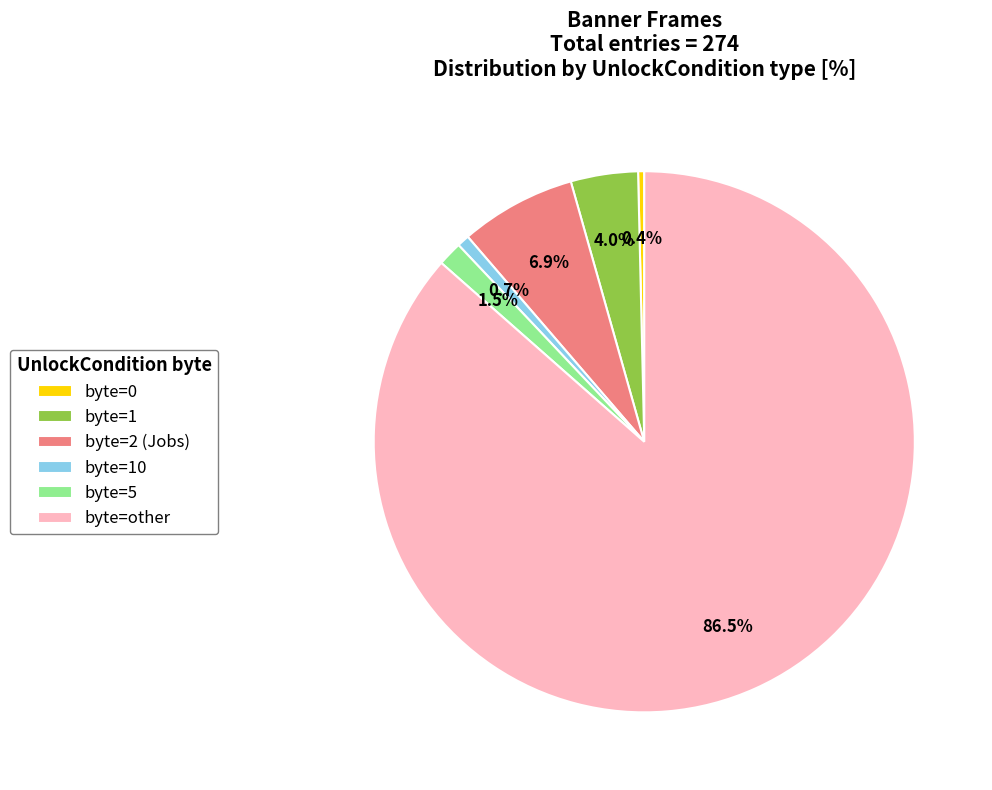

Combined, what portion of the pie is byte=5 and byte=2 (Jobs)?

8.4%